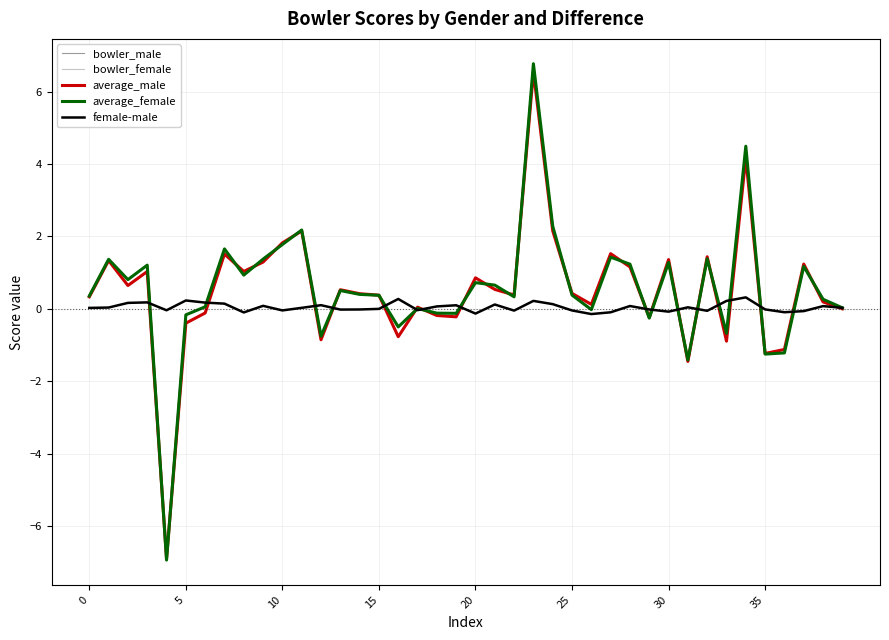

What is the highest value of the average_female series?

6.8